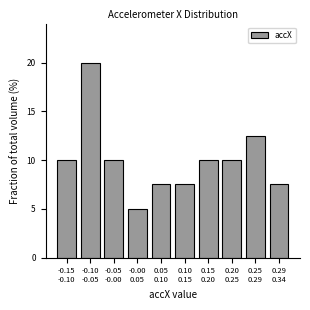

Reading left to right, what are all the values shown in this chart?

10.0	20.0	10.0	5.0	7.5	7.5	10.0	10.0	12.5	7.5